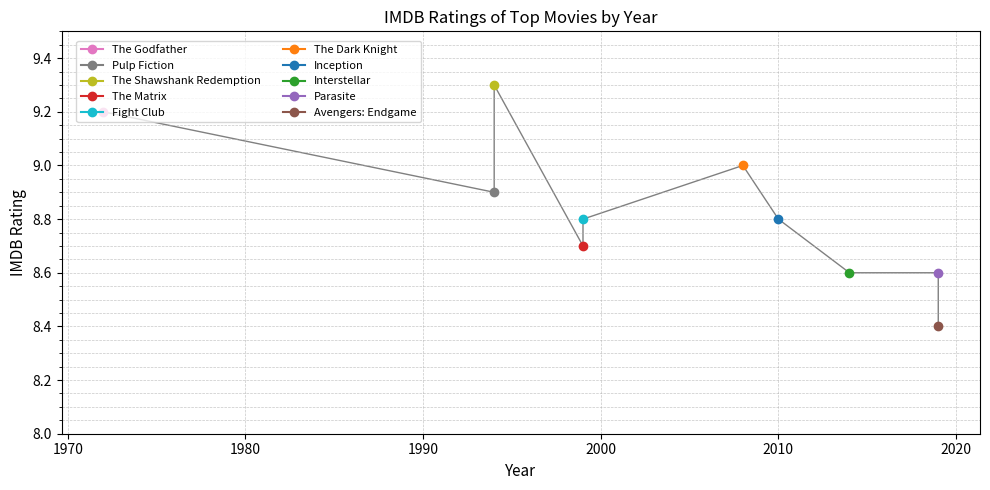

Between Pulp Fiction and Fight Club, which is larger?

Pulp Fiction